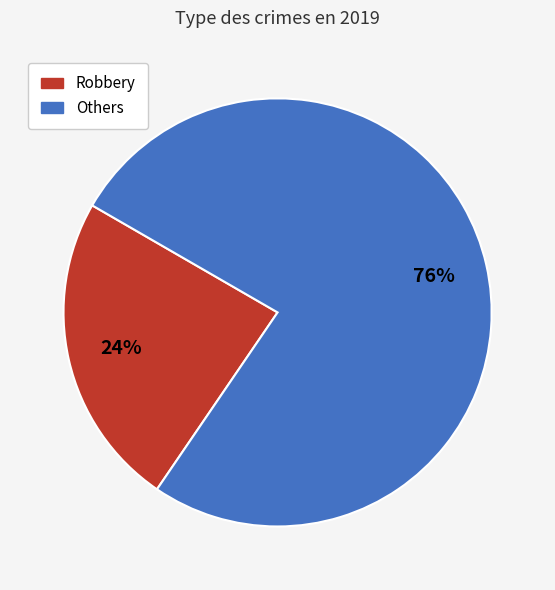

To the nearest percent, what is the average slice percentage?

50%